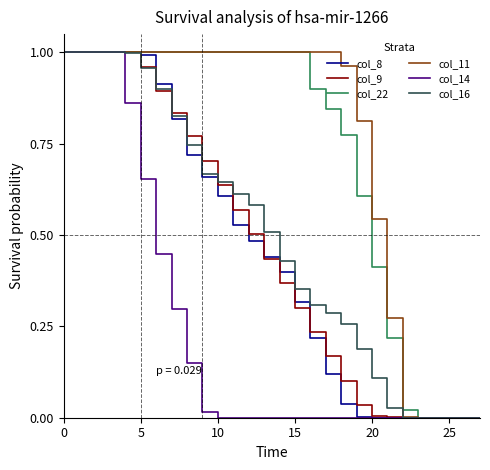

What is the value of the col_8 point at the 13th from the left?

0.5